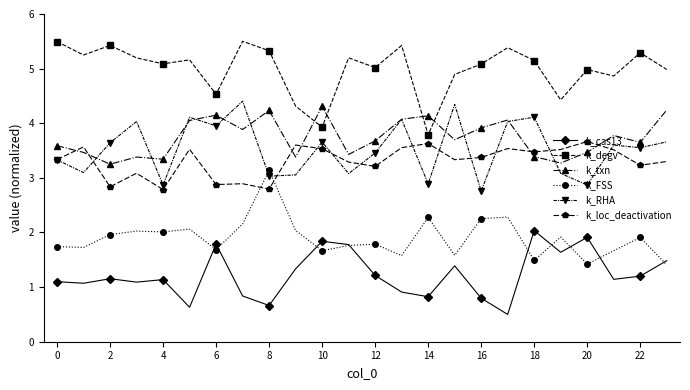

Which series has the largest total across all categories?

k_degv